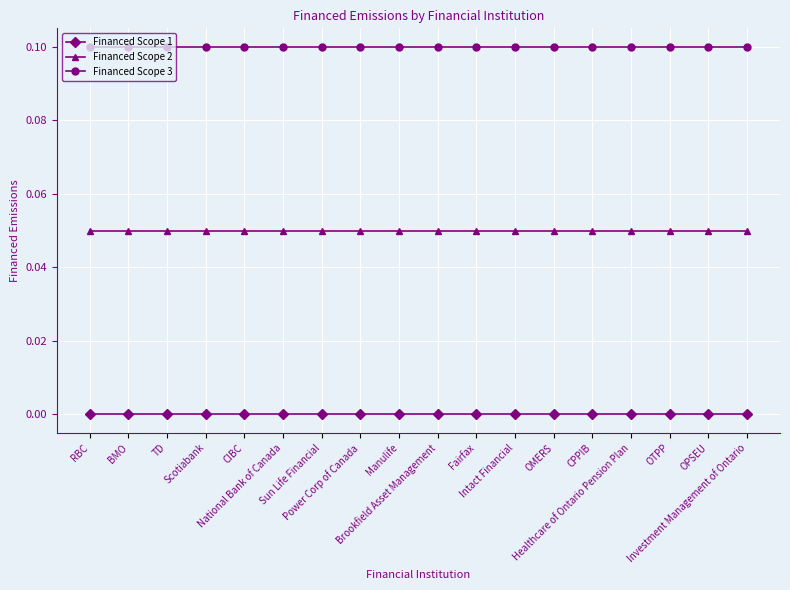

Rank the series by their average value, from highest to lowest.

Financed Scope 3, Financed Scope 2, Financed Scope 1